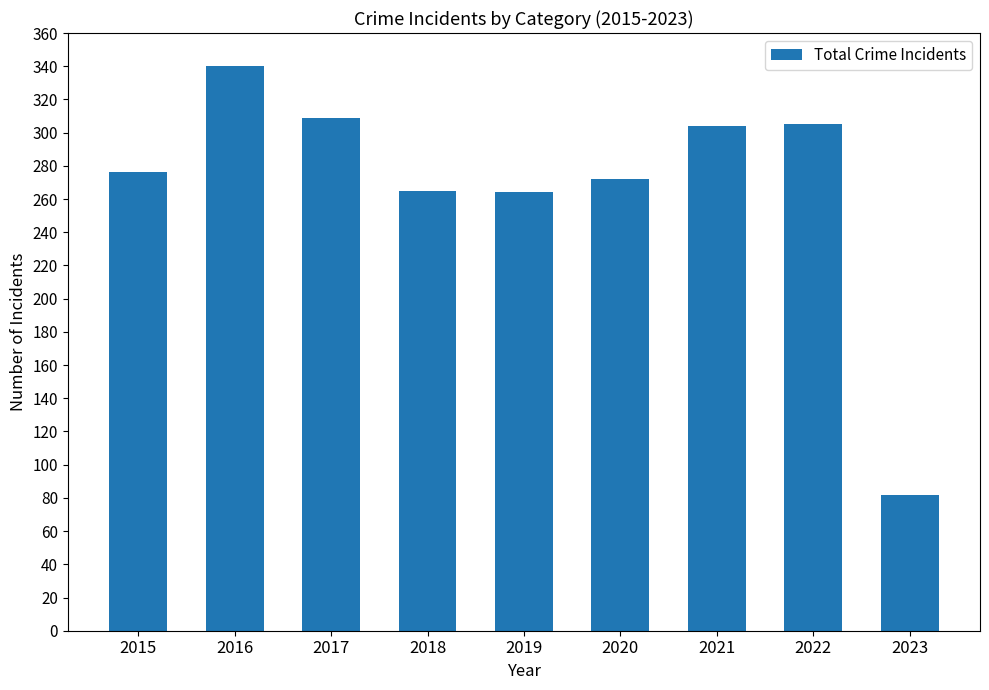

What is the change in value from 2015 to 2023?

-194